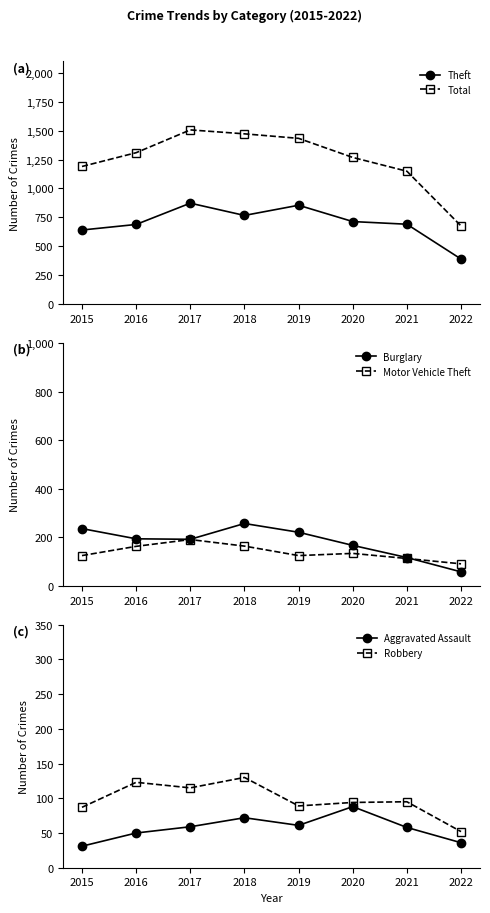

Rank the categories by Motor Vehicle Theft value from highest to lowest.

2017, 2018, 2016, 2020, 2015, 2019, 2021, 2022